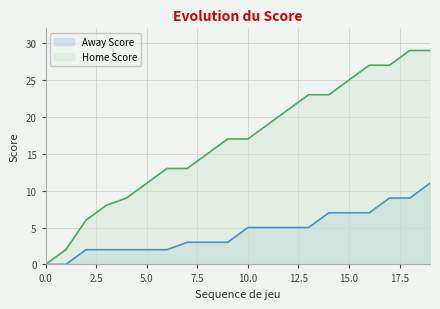

At how many categories does at least one series exceed 14?

12